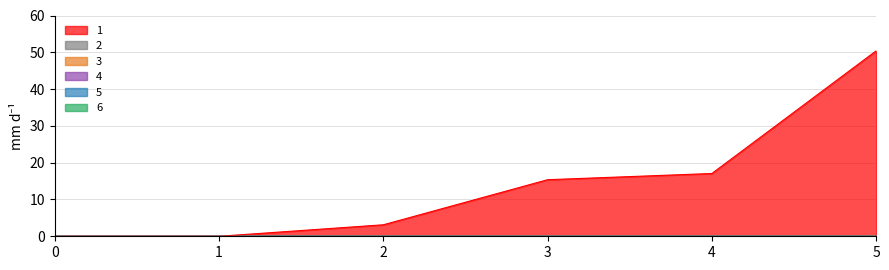

True or false: 1 and 2 intersect in this chart.

False